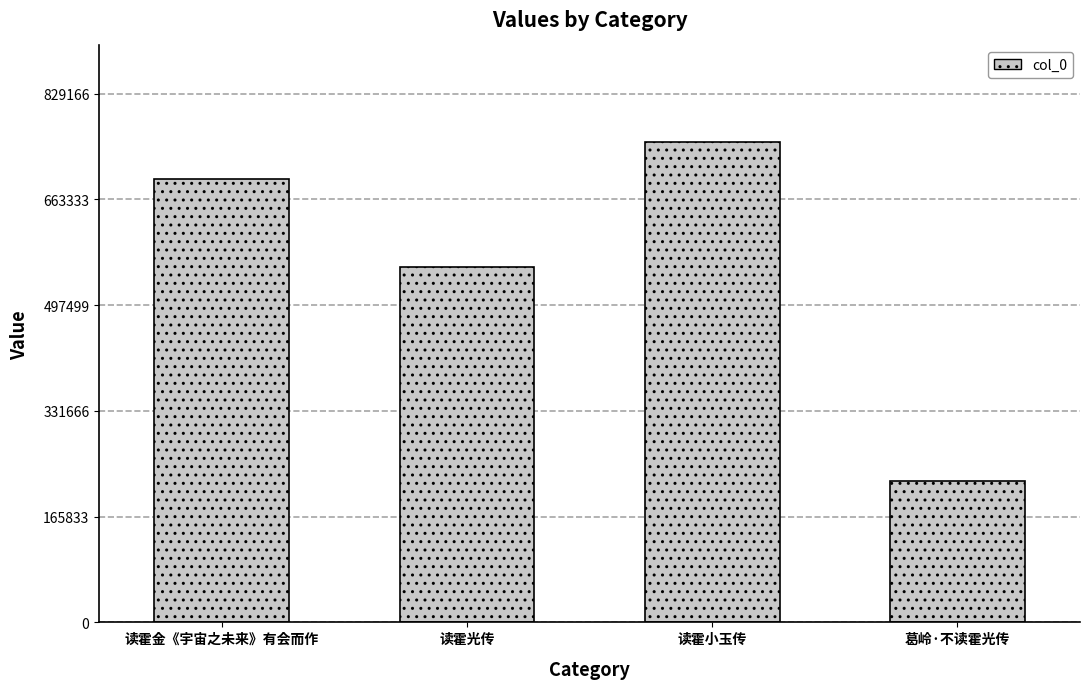

Reading left to right, transcribe all the data shown in this chart.

读霍金《宇宙之未来》有会而作=695469	读霍光传=557660	读霍小玉传=753787	葛岭·不读霍光传=221138